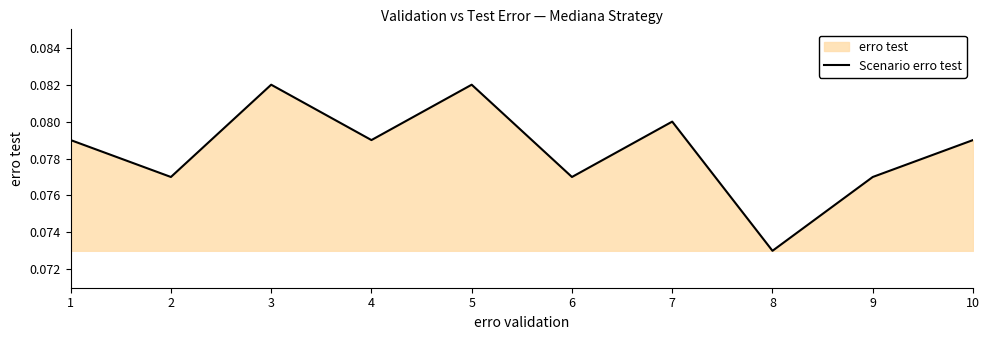

What is the approximate value at 6?

0.1